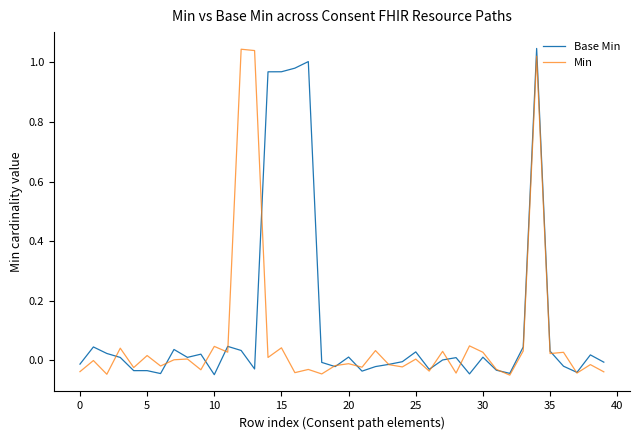

At 10, list the series in order from largest to smallest.

Min, Base Min